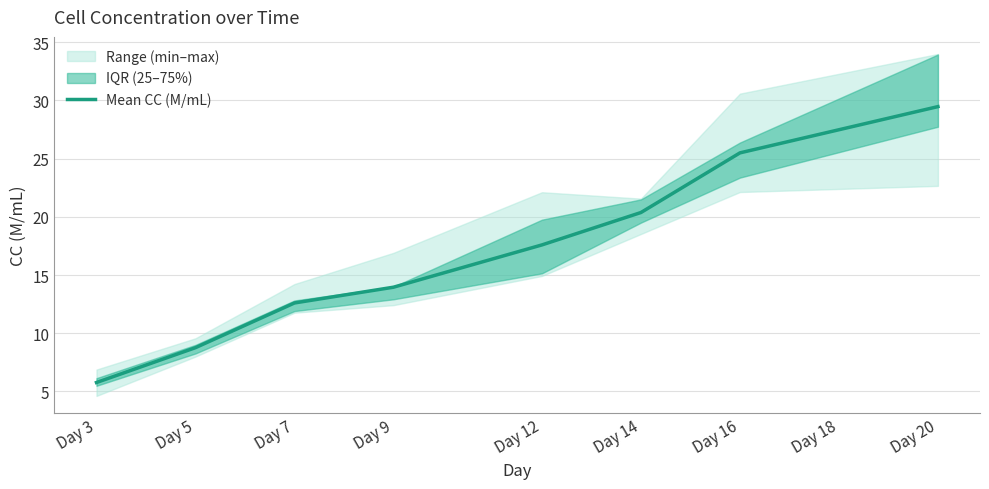

At which category does the chart reach its minimum across all series?

Day 3